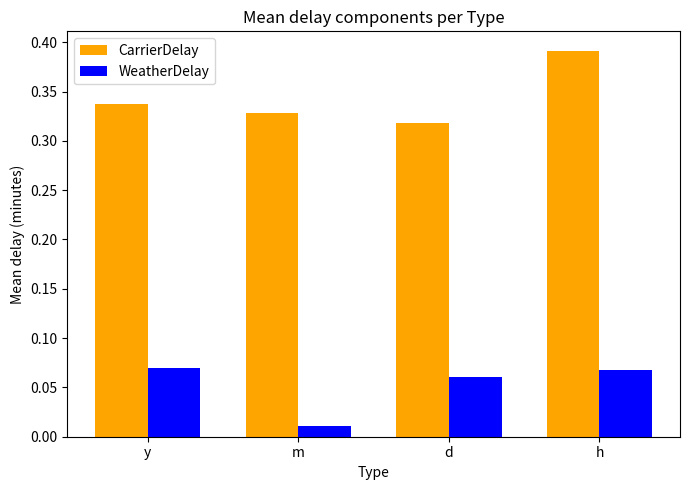

How many CarrierDelay values are between 0 and 1?

4